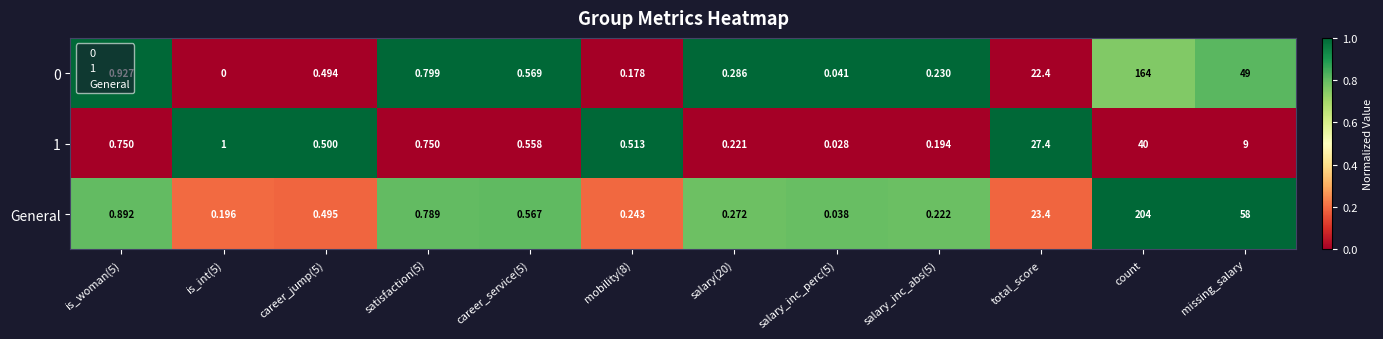

Which category has the highest value in the 0 series?

count